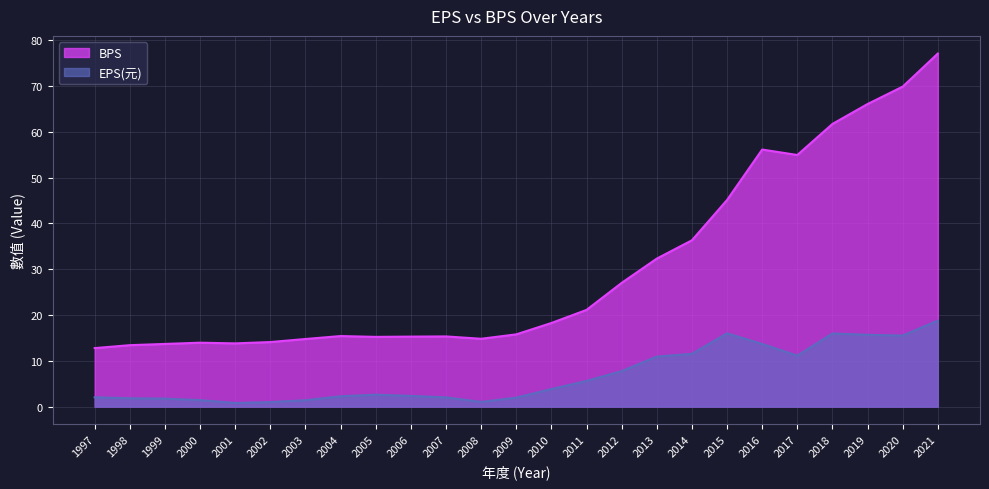

Which category has the highest value in the EPS(元) series?

2021